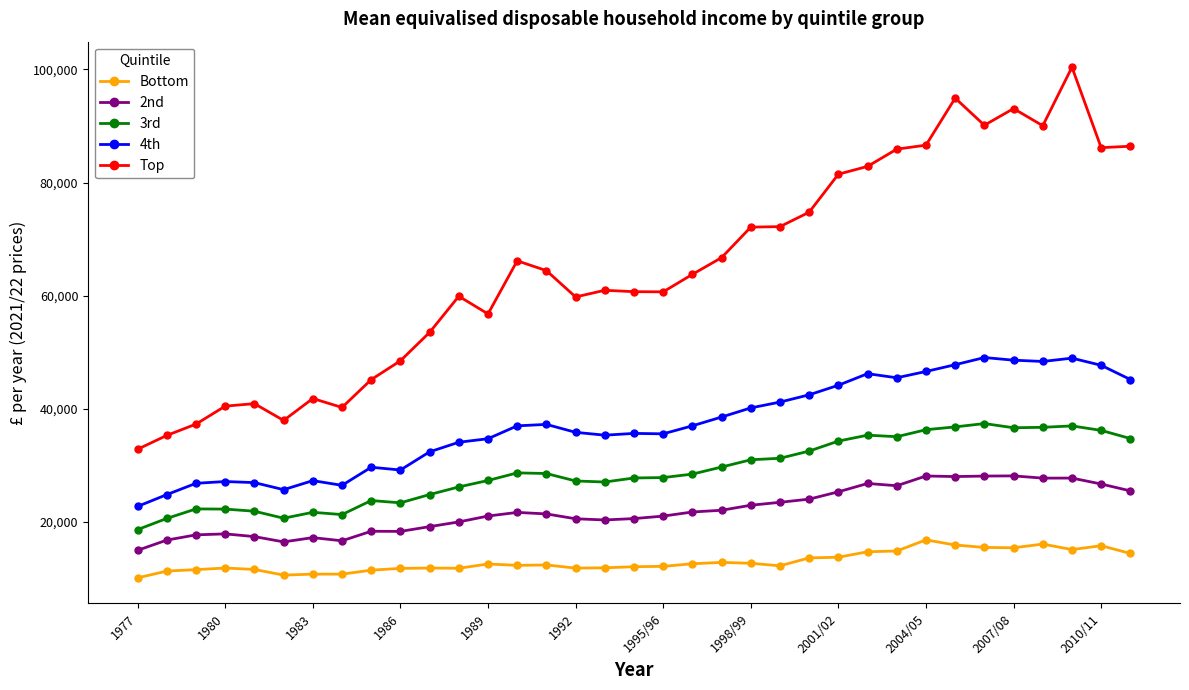

List the series in order of their peak value, lowest first.

Bottom, 2nd, 3rd, 4th, Top